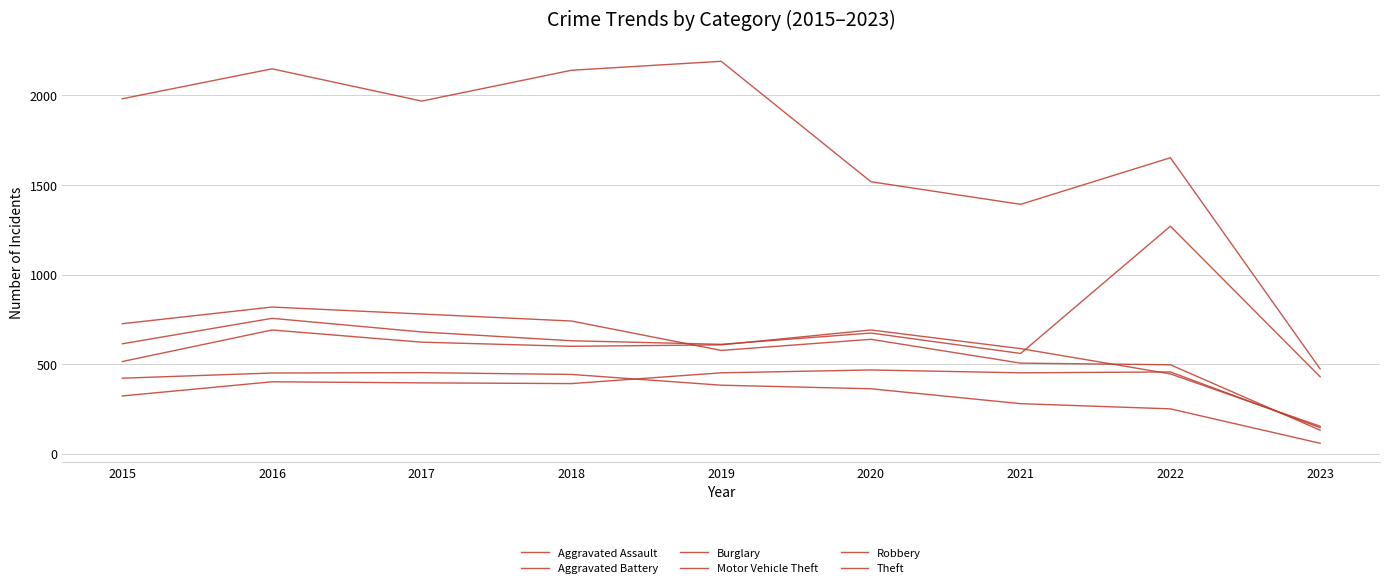

Is it true that Robbery equals 741 at 2018?

True